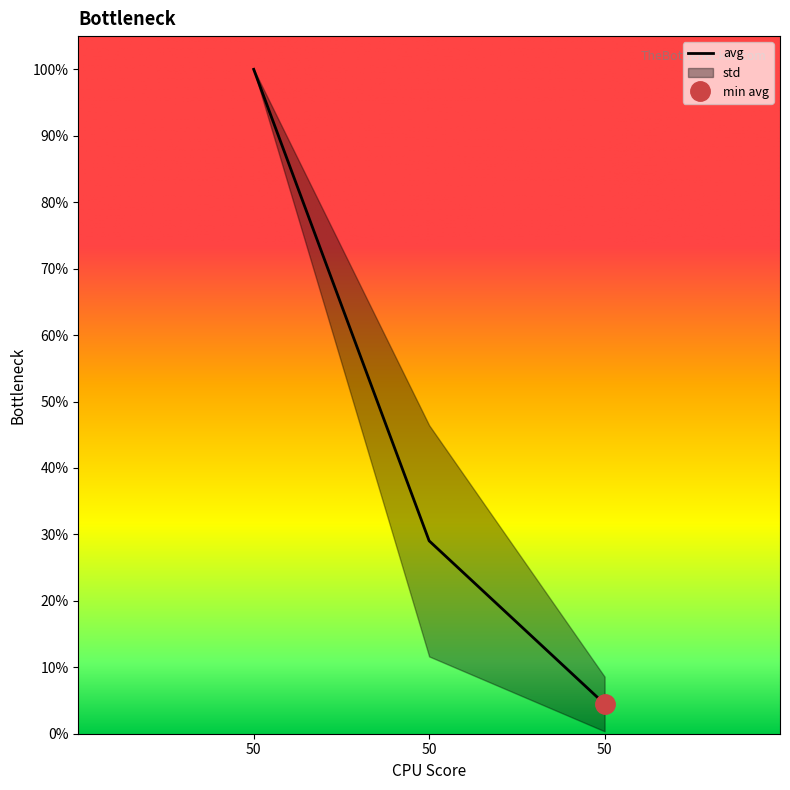

Reading left to right, what are all the values shown in this chart?

1.0	0.3	0.0